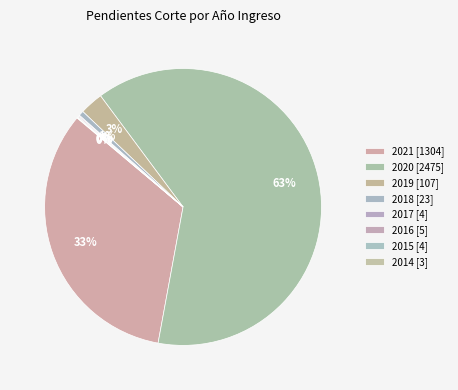

How many segments does this pie chart have?

8